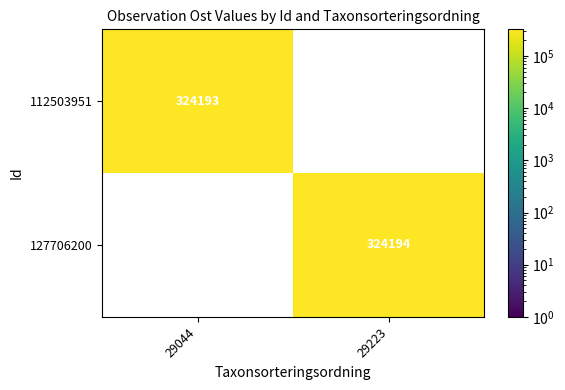

The value of 112503951 at 29044 is 324193. True or false?

True